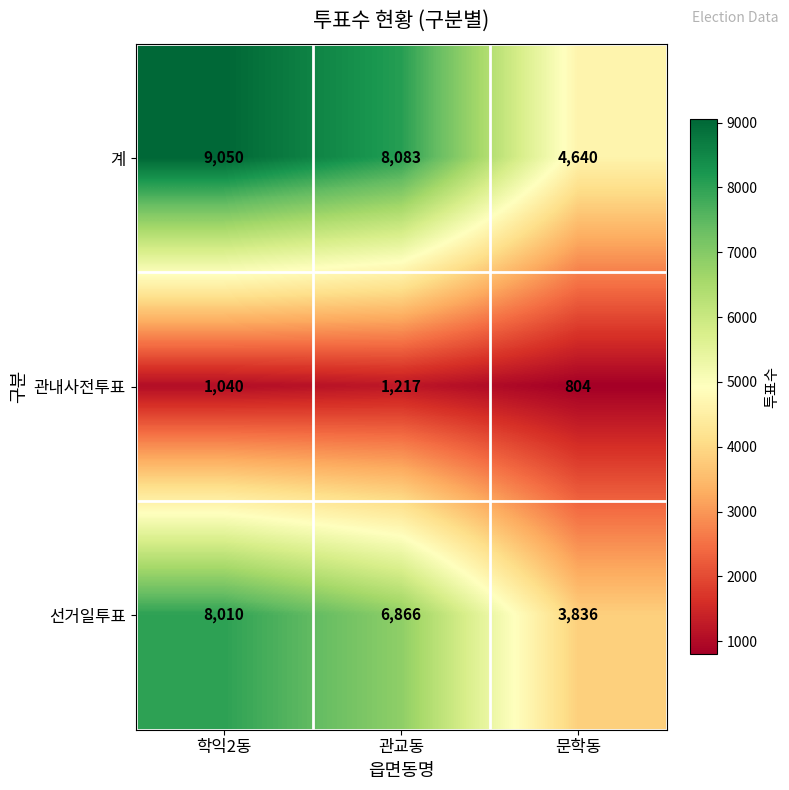

At how many categories does at least one series exceed 8537?

1